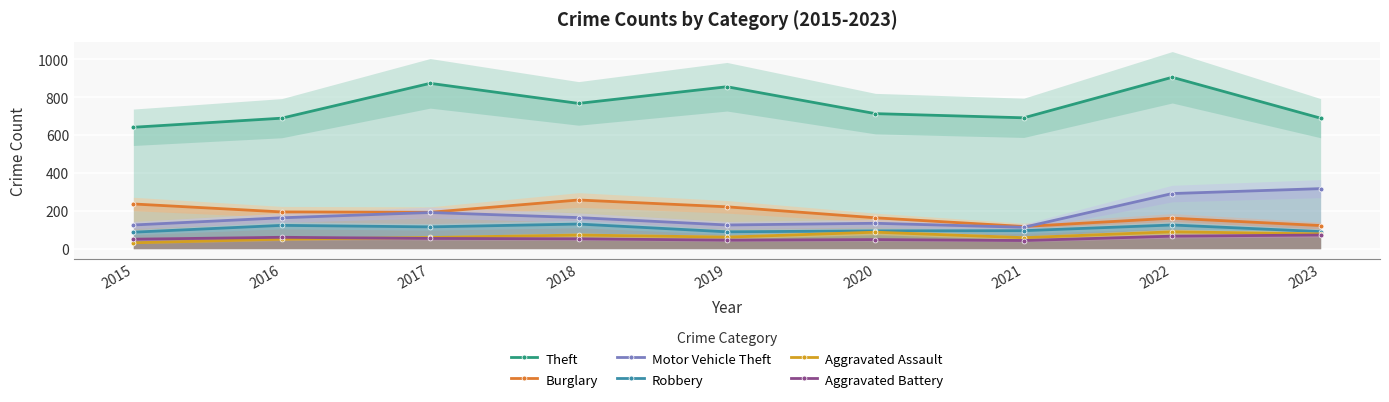

In Burglary, how many points are lower than both neighbors (excluding endpoints)?

2